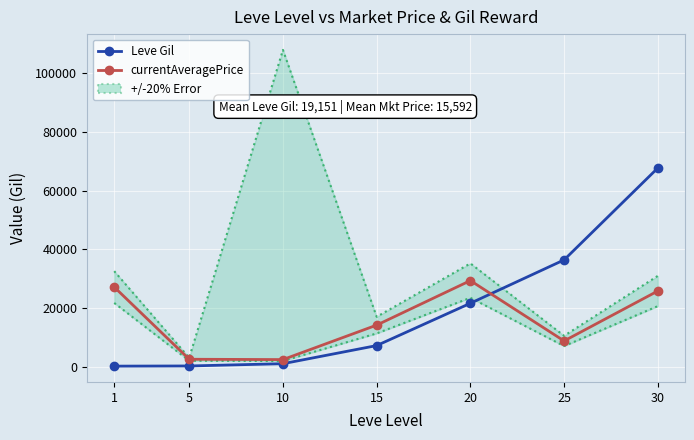

Is the value of +/-20% Error at 5 greater than the value of currentAveragePrice at 10?

Yes